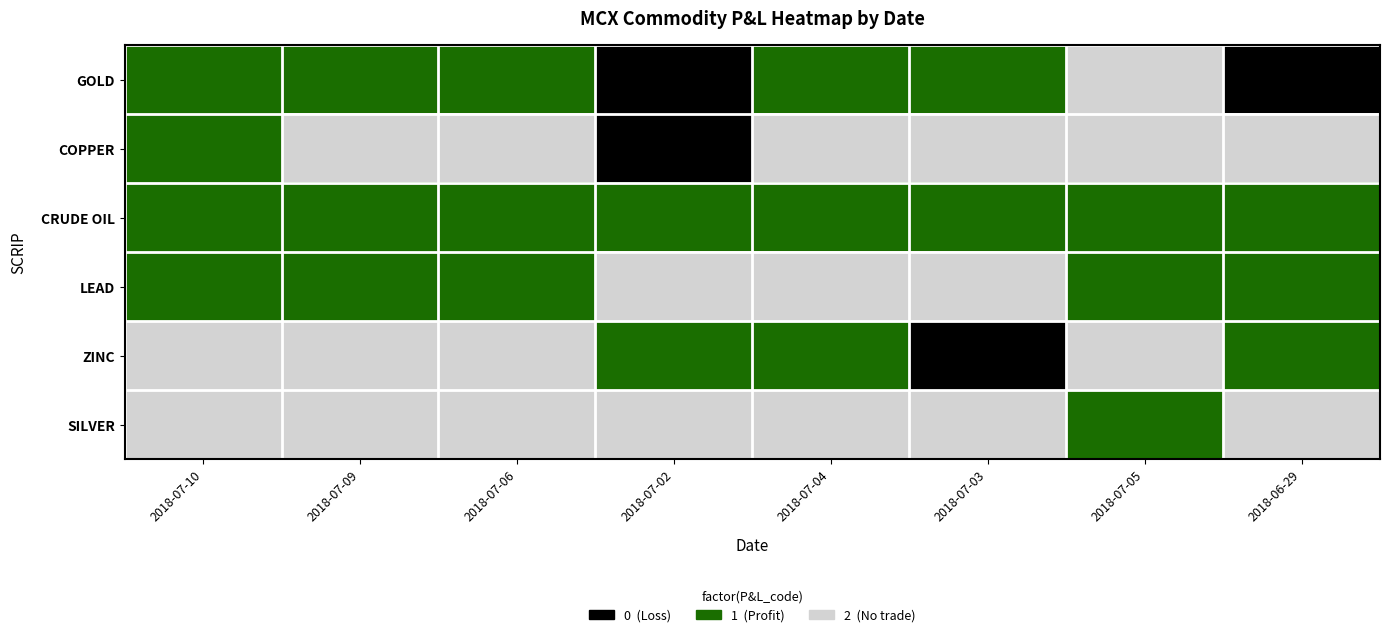

Reading left to right, extract all data points from this chart.

GOLD: 2018-07-10=1	2018-07-09=1	2018-07-06=1	2018-07-02=0	2018-07-04=1	2018-07-03=1	2018-07-05=2	2018-06-29=0
COPPER: 2018-07-10=1	2018-07-09=2	2018-07-06=2	2018-07-02=0	2018-07-04=2	2018-07-03=2	2018-07-05=2	2018-06-29=2
CRUDE OIL: 2018-07-10=1	2018-07-09=1	2018-07-06=1	2018-07-02=1	2018-07-04=1	2018-07-03=1	2018-07-05=1	2018-06-29=1
LEAD: 2018-07-10=1	2018-07-09=1	2018-07-06=1	2018-07-02=2	2018-07-04=2	2018-07-03=2	2018-07-05=1	2018-06-29=1
ZINC: 2018-07-10=2	2018-07-09=2	2018-07-06=2	2018-07-02=1	2018-07-04=1	2018-07-03=0	2018-07-05=2	2018-06-29=1
SILVER: 2018-07-10=2	2018-07-09=2	2018-07-06=2	2018-07-02=2	2018-07-04=2	2018-07-03=2	2018-07-05=1	2018-06-29=2